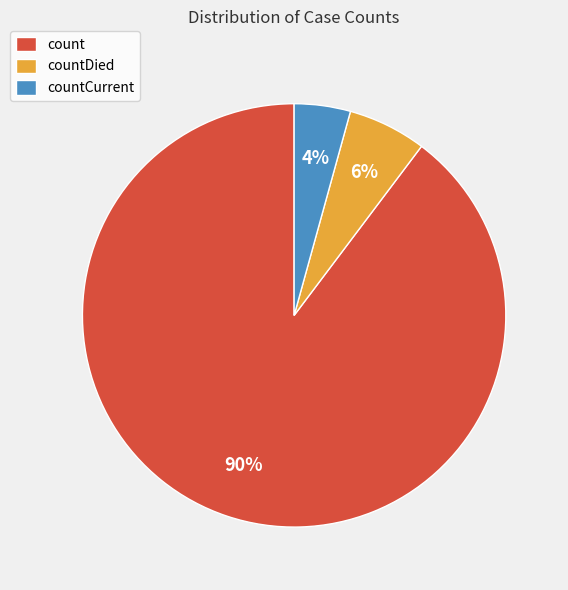

Does countCurrent account for over 50% of the chart?

No